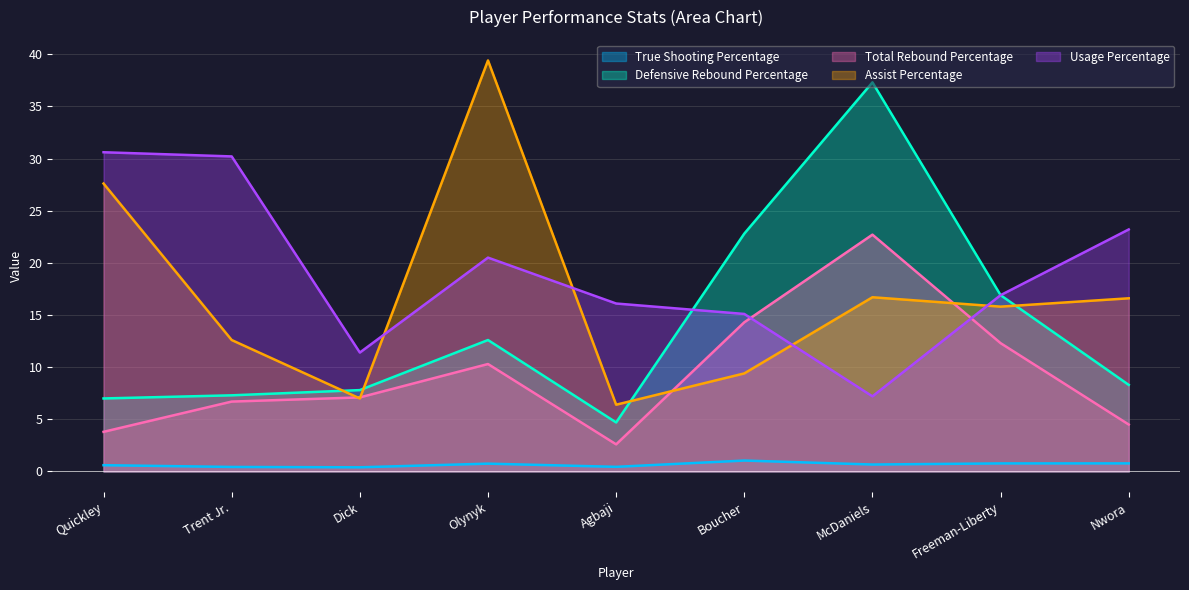

What are all the series names shown in the legend?

True Shooting Percentage, Defensive Rebound Percentage, Total Rebound Percentage, Assist Percentage, Usage Percentage